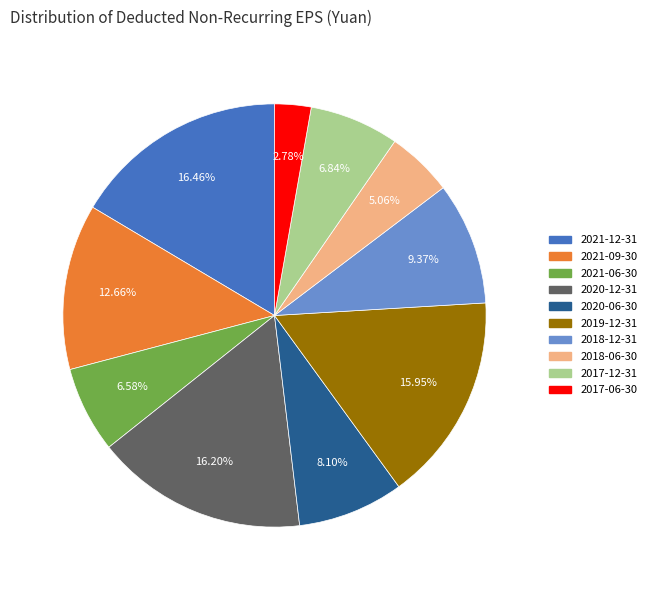

How many segments does this pie chart have?

10